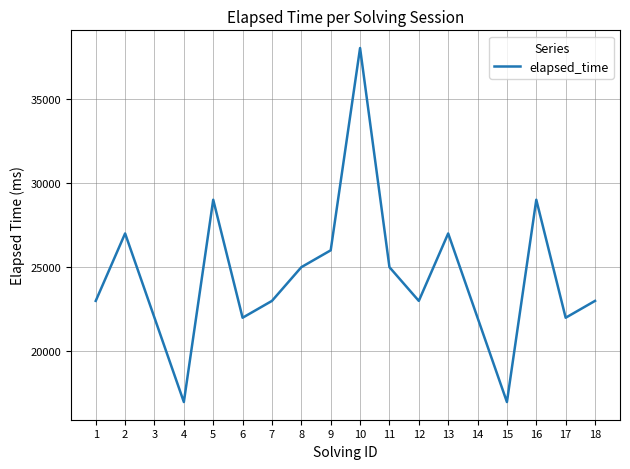

What is the difference between the values at 6 and 13?

5000